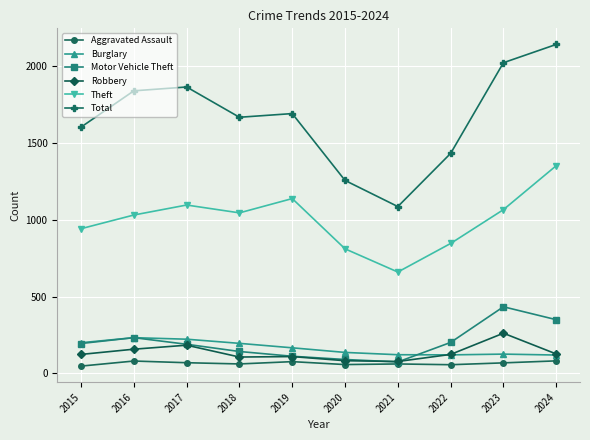

Rank the series by their maximum value, from lowest to highest.

Aggravated Assault, Burglary, Robbery, Motor Vehicle Theft, Theft, Total